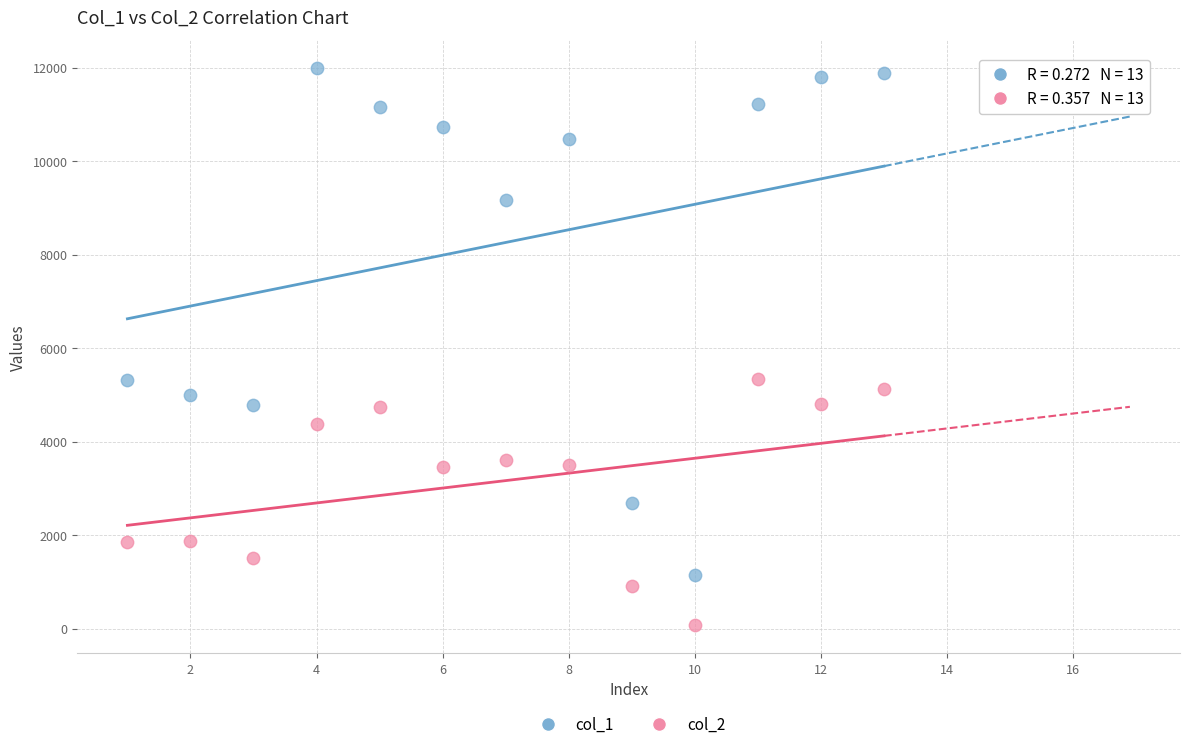

Which series reaches the minimum Y coordinate?

col_2